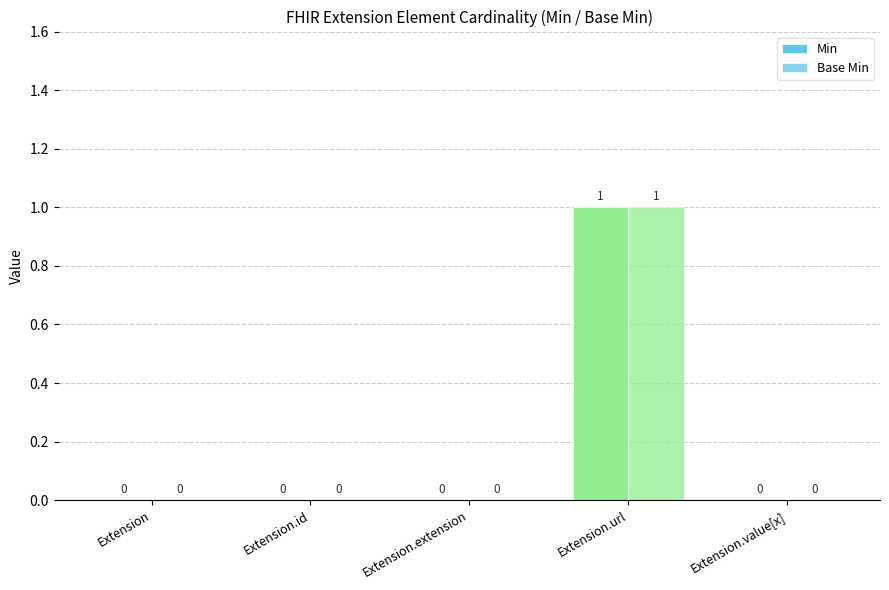

How many categories are shown in the chart?

5